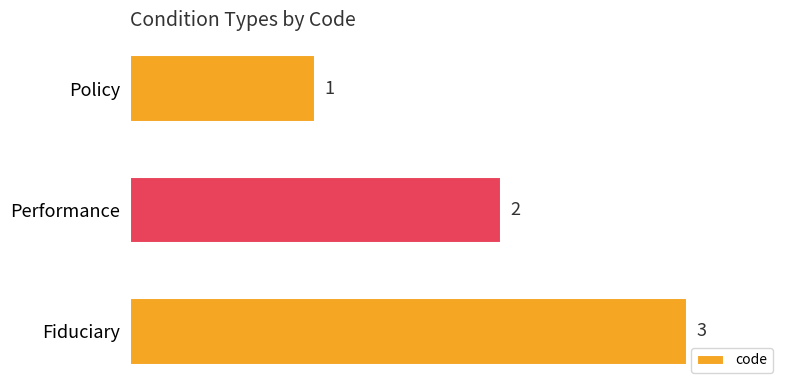

Where is the data nearest to the value 2?

Performance